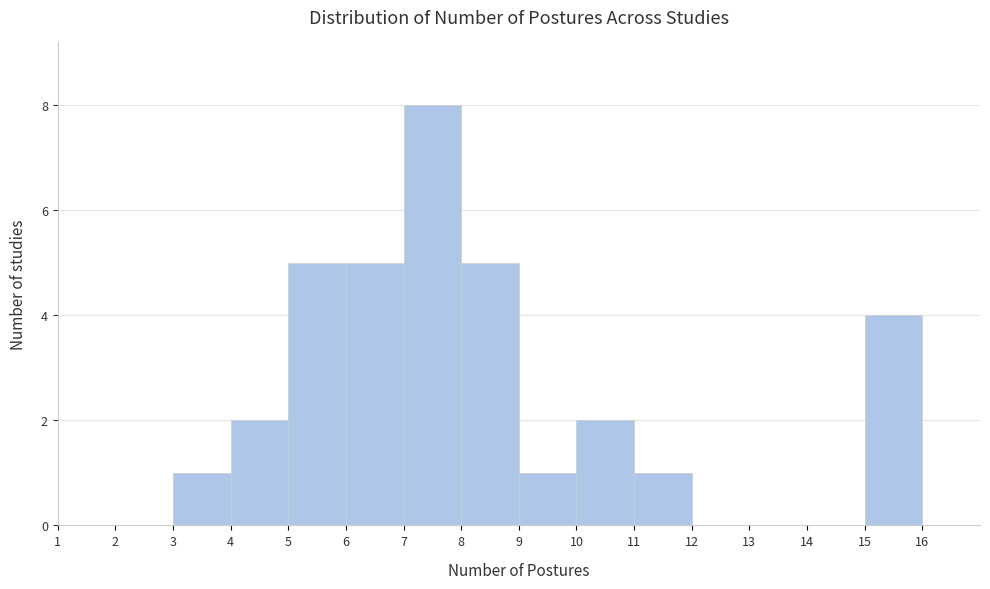

What is the height of the bar covering 7 to 8 on the x-axis? The values are not printed on the chart, so give them approximately, as read against the axis.

8